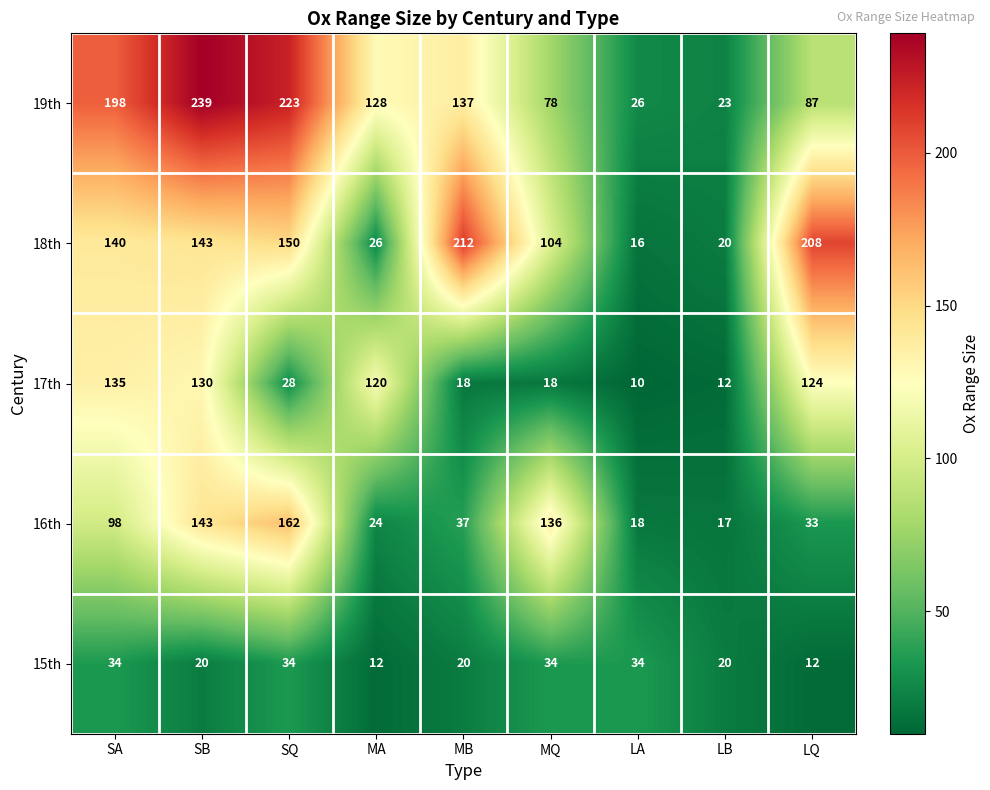

Which series changed the most between SA and MA?

18th